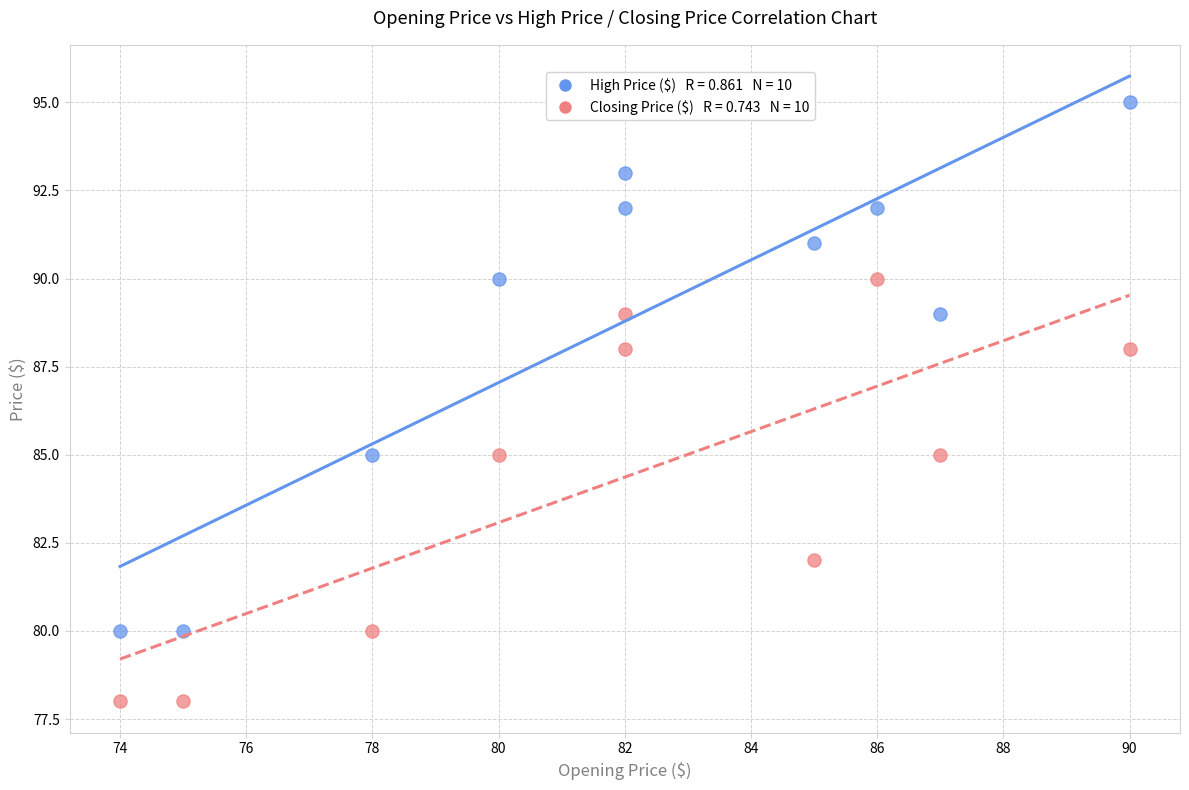

Across all data points, what is the range of Y values (max minus min)?

17